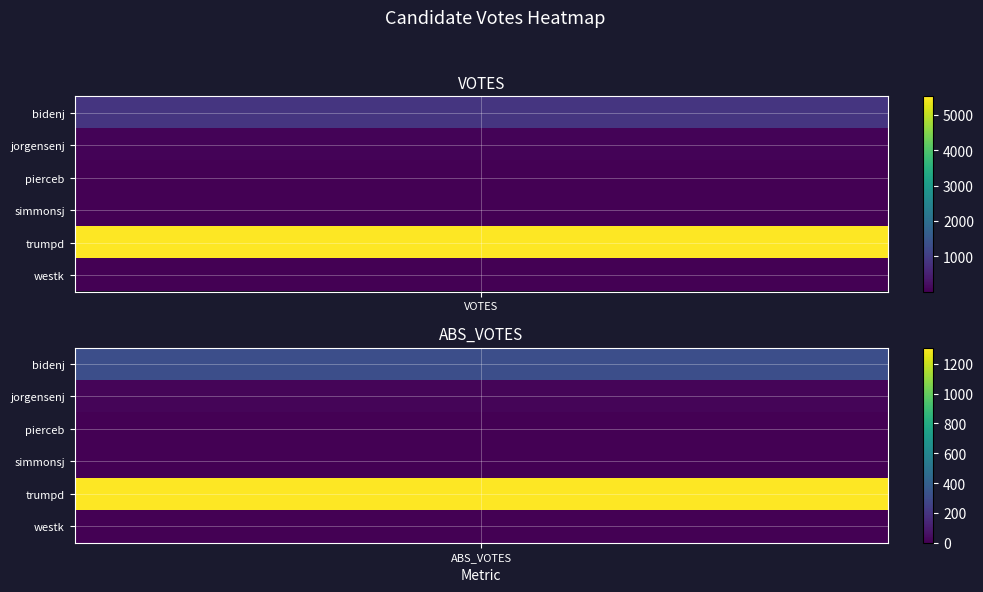

How many simmonsj values are between 2 and 9?

2